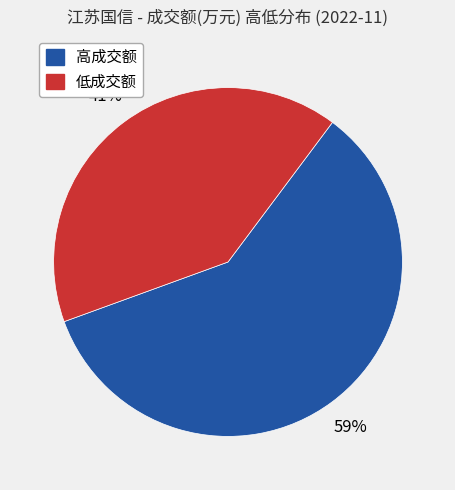

Is there a majority slice in this chart?

Yes